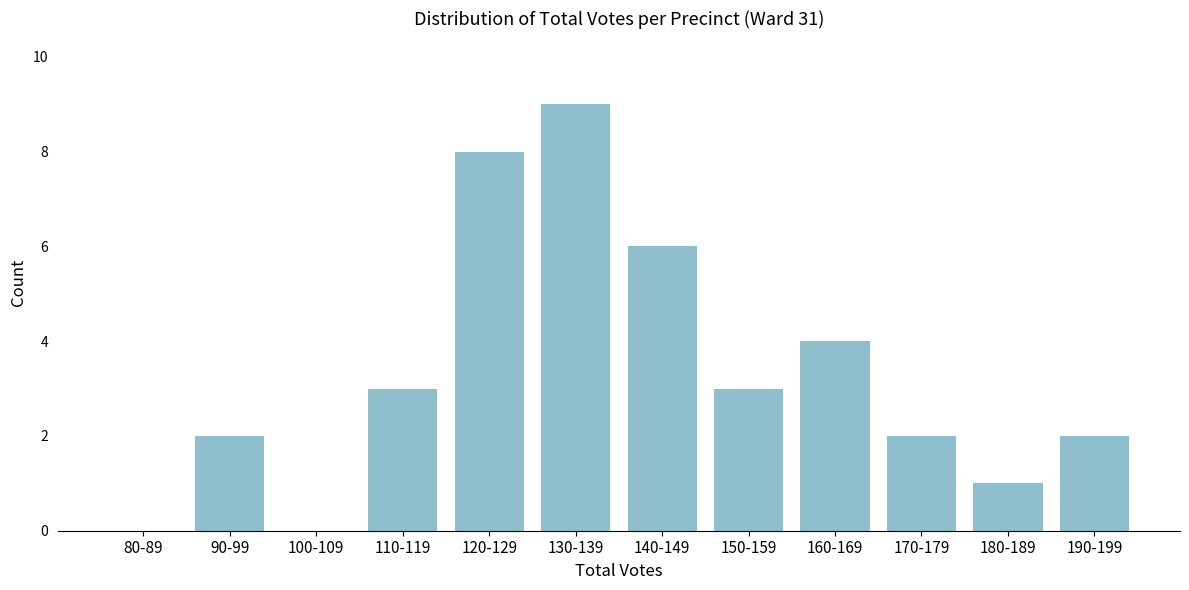

Reading left to right, list all the values displayed in this chart.

80-89=0	90-99=2	100-109=0	110-119=3	120-129=8	130-139=9	140-149=6	150-159=3	160-169=4	170-179=2	180-189=1	190-199=2